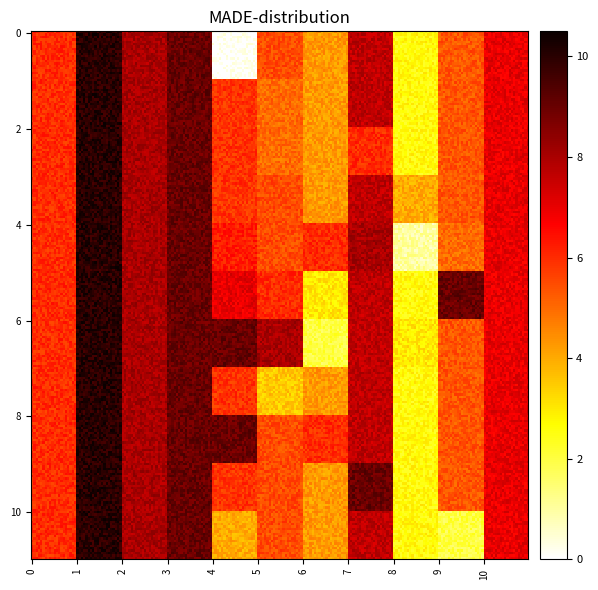

What is the difference between the second highest and second lowest values in the col_vals series?

8